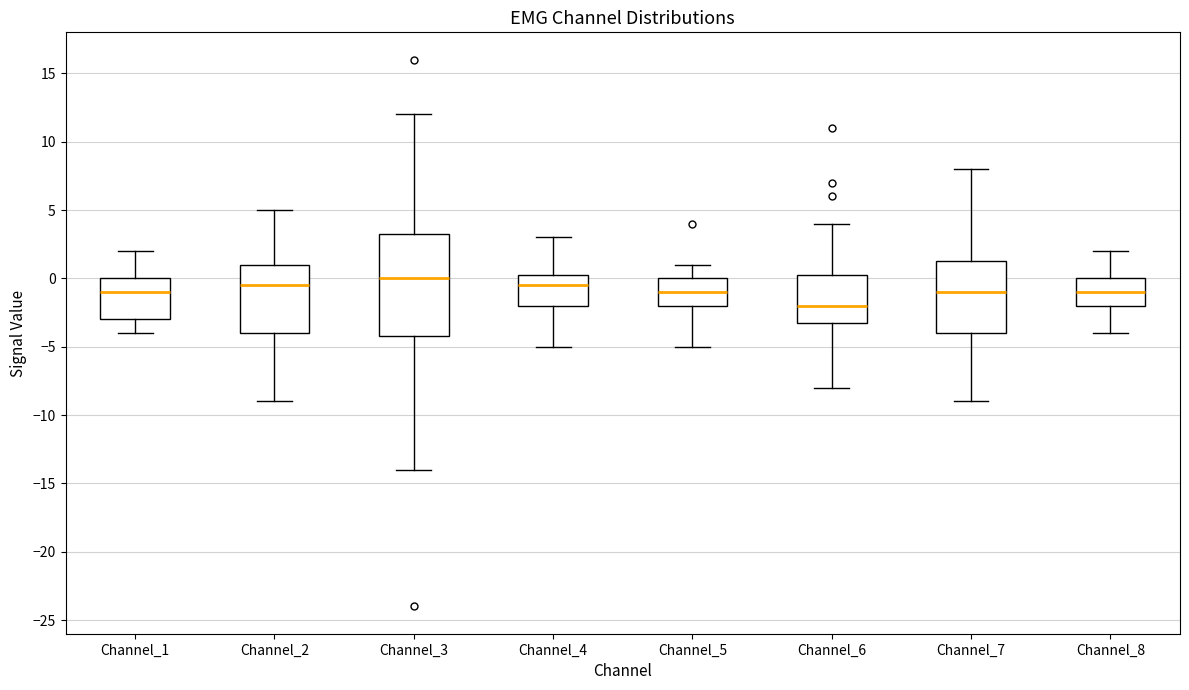

Reading left to right, read every box against the y-axis: the position of its median line, the range the box covers, and the ends of its whiskers. The values are not printed on the chart, so give them approximately, as read against the axis.

Channel_1: median -1.0, box -3.0 to 0.0, whiskers -4.0 to 2.0
Channel_2: median -0.5, box -4.0 to 1.0, whiskers -9.0 to 5.0
Channel_3: median 0.0, box -4.0 to 3.5, whiskers -14.0 to 12.0
Channel_4: median -0.5, box -2.0 to 0.5, whiskers -5.0 to 3.0
Channel_5: median -1.0, box -2.0 to 0.0, whiskers -5.0 to 1.0
Channel_6: median -2.0, box -3.0 to 0.5, whiskers -8.0 to 4.0
Channel_7: median -1.0, box -4.0 to 1.5, whiskers -9.0 to 8.0
Channel_8: median -1.0, box -2.0 to 0.0, whiskers -4.0 to 2.0